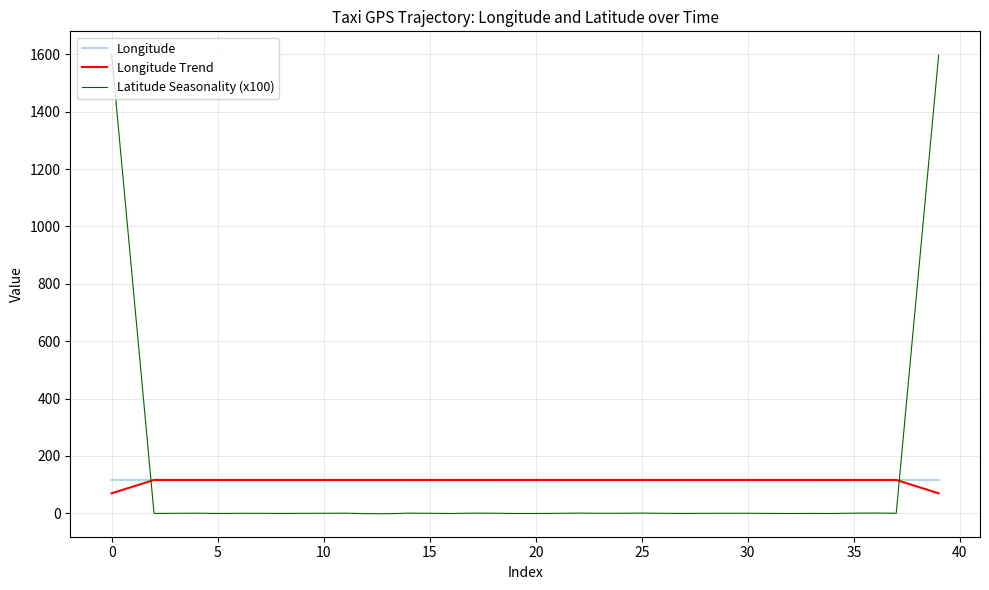

What is the greatest value displayed?

1600.2